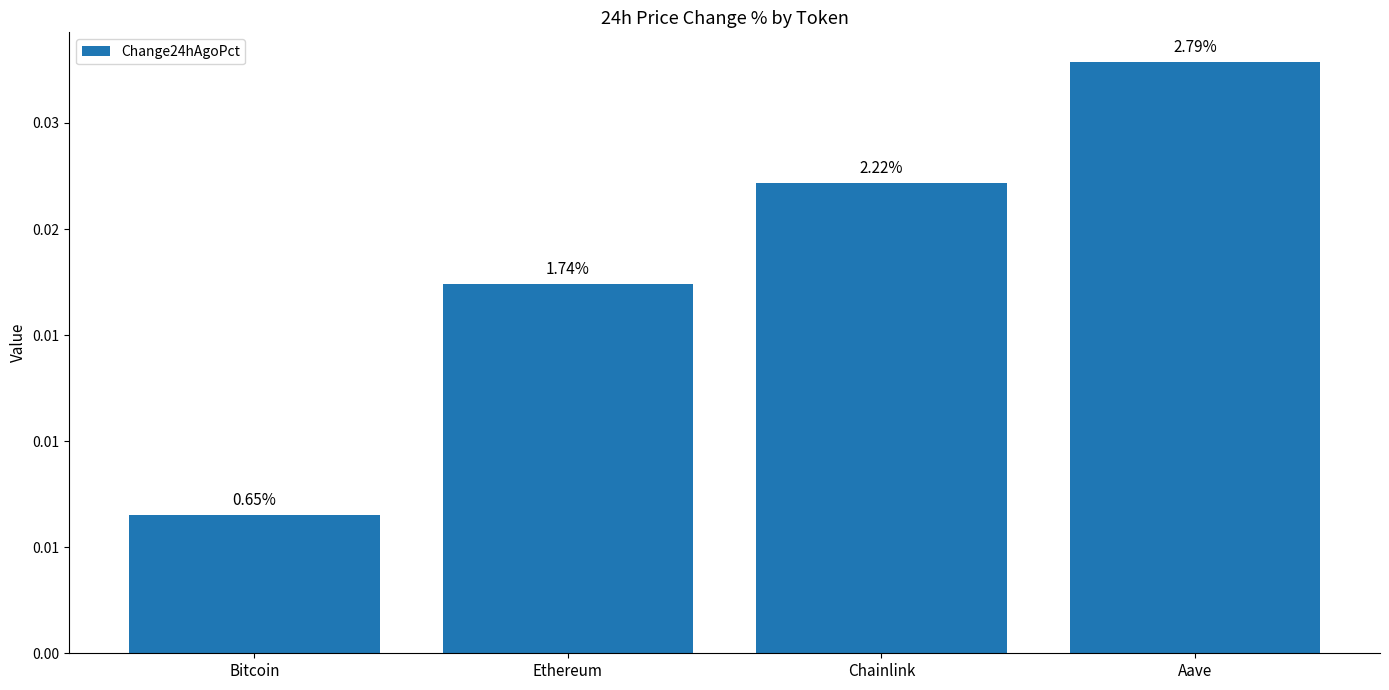

Does the chart contain any negative values?

No